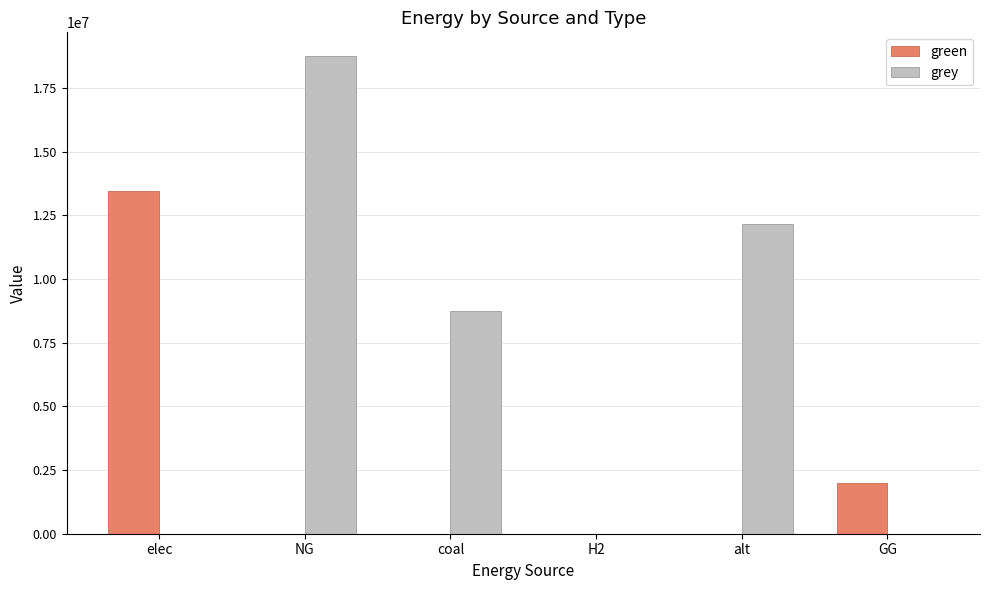

What is the sum of the grey values at elec and NG?

18755409.4